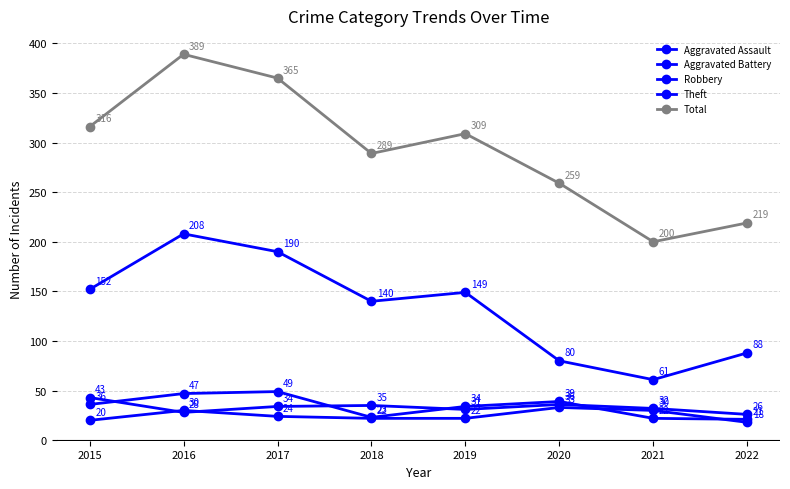

What is the highest value of the Aggravated Battery series?

43